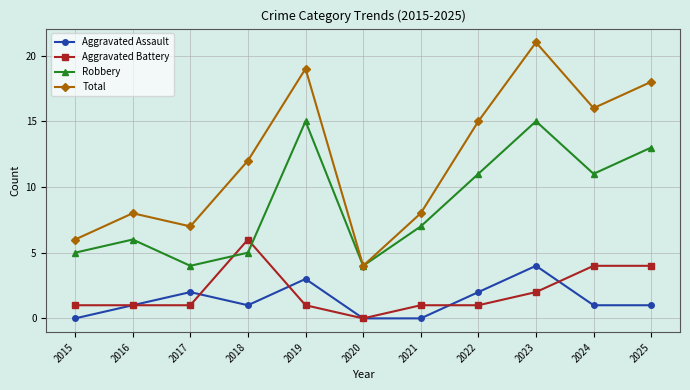

What are all the series names shown in the legend?

Aggravated Assault, Aggravated Battery, Robbery, Total